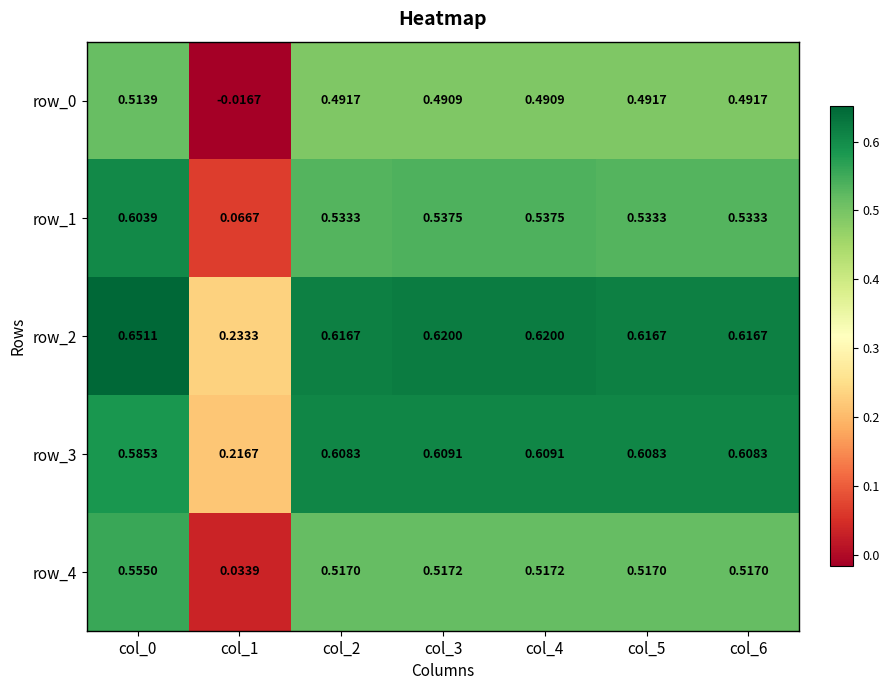

What is the total value across all series at col_2?

2.8